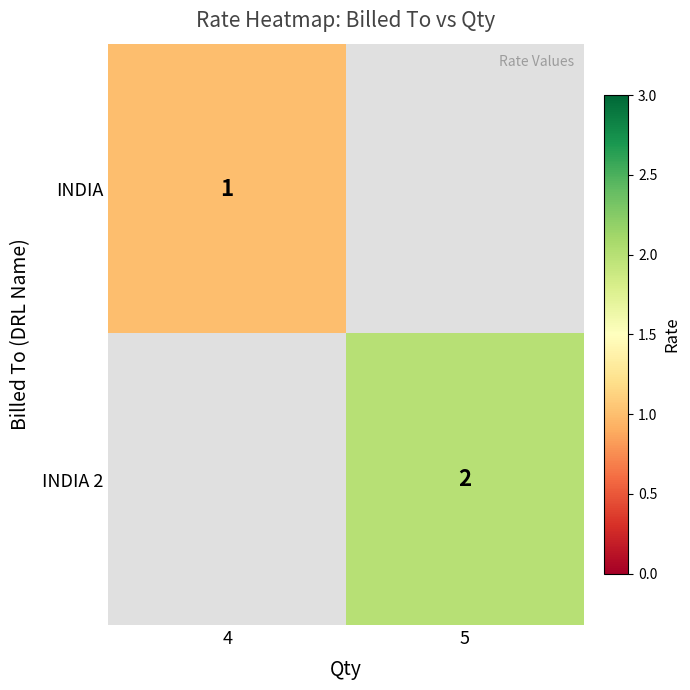

The INDIA 2 series shows 2 at 5. True or false?

True